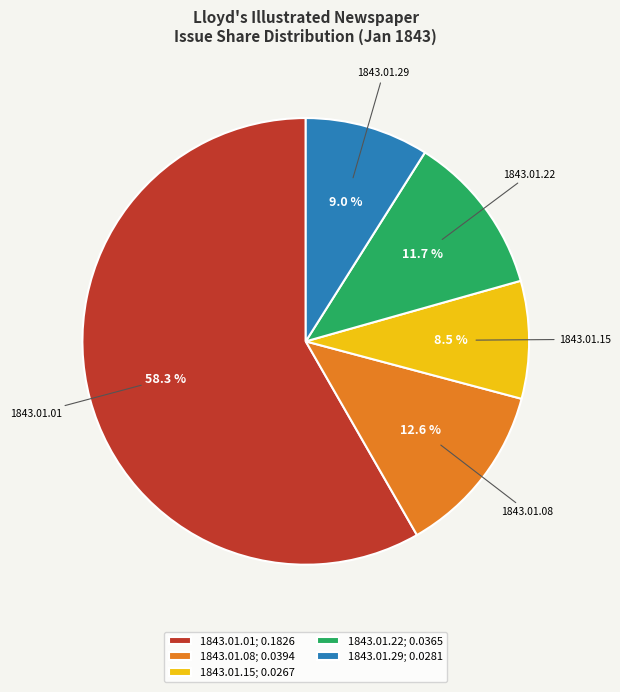

How many slices are in this pie chart?

5